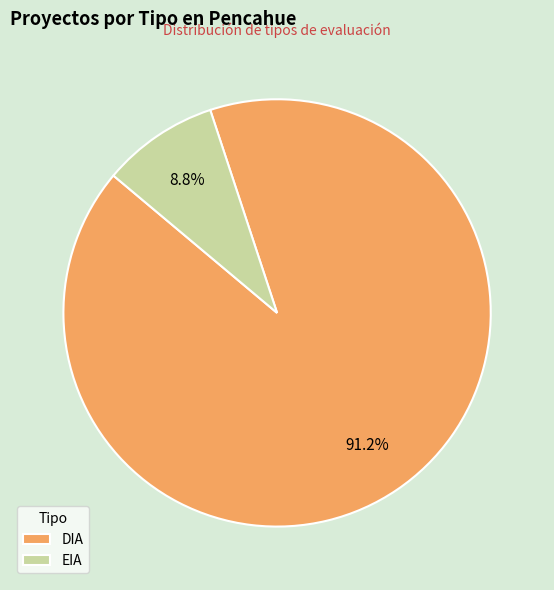

Which has a higher value, EIA or DIA?

DIA